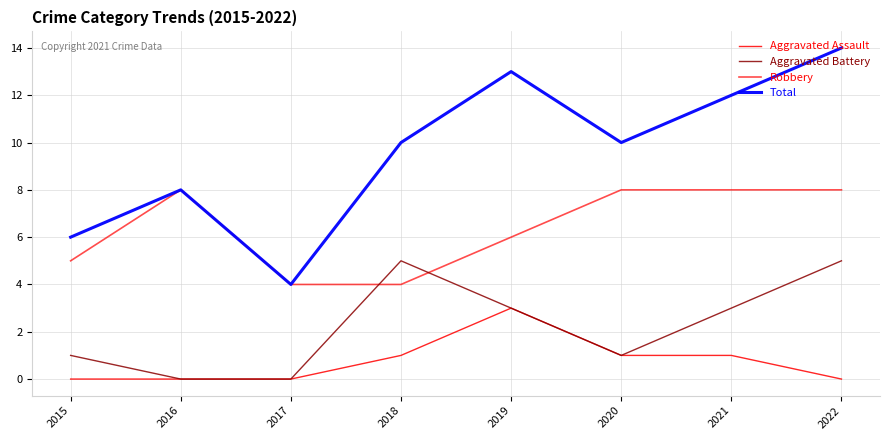

What is the difference between the highest and lowest values at 2015?

6